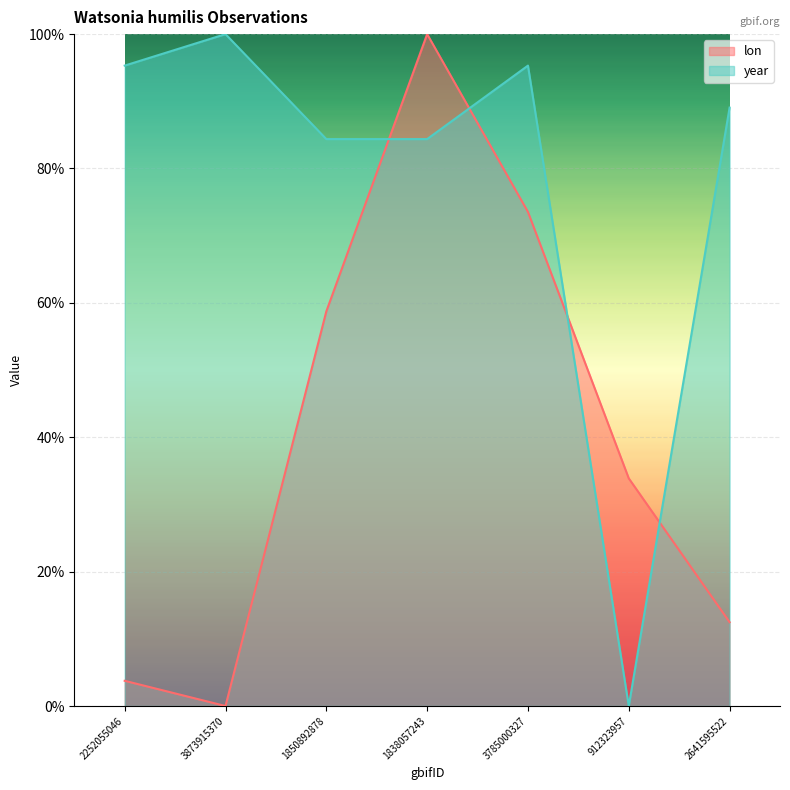

Reading right to left, list all the values displayed in this chart.

lon: 0.1	0.3	0.7	1.0	0.6	0.0	0.0
year: 0.9	0.0	1.0	0.8	0.8	1.0	1.0